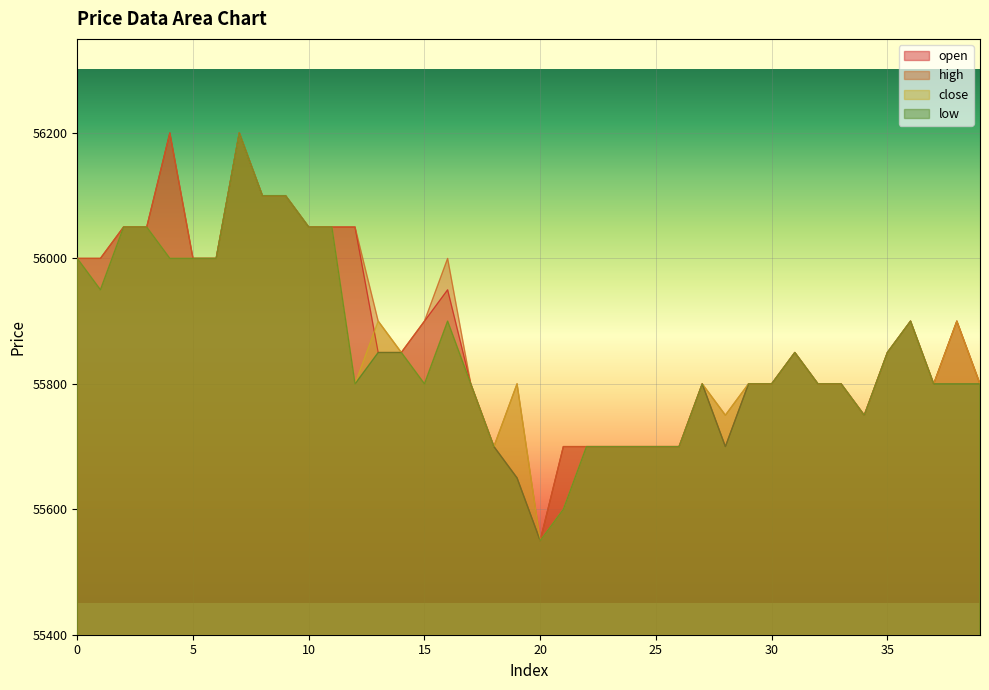

Reading left to right, list all the values displayed in this chart.

open: 56000	56000	56050	56050	56200	56000	56000	56200	56100	56100	56050	56050	56050	55850	55850	55900	55950	55800	55700	55650	55550	55700	55700	55700	55700	55700	55700	55800	55700	55800	55800	55850	55800	55800	55750	55850	55900	55800	55900	55800
high: 56000	56000	56050	56050	56200	56000	56000	56200	56100	56100	56050	56050	56050	55900	55850	55900	56000	55800	55700	55800	55550	55700	55700	55700	55700	55700	55700	55800	55750	55800	55800	55850	55800	55800	55750	55850	55900	55800	55900	55800
close: 56000	55950	56050	56050	56000	56000	56000	56200	56100	56100	56050	56050	55800	55900	55850	55800	55900	55800	55700	55800	55550	55600	55700	55700	55700	55700	55700	55800	55750	55800	55800	55850	55800	55800	55750	55850	55900	55800	55900	55800
low: 56000	55950	56050	56050	56000	56000	56000	56200	56100	56100	56050	56050	55800	55850	55850	55800	55900	55800	55700	55650	55550	55600	55700	55700	55700	55700	55700	55800	55700	55800	55800	55850	55800	55800	55750	55850	55900	55800	55800	55800